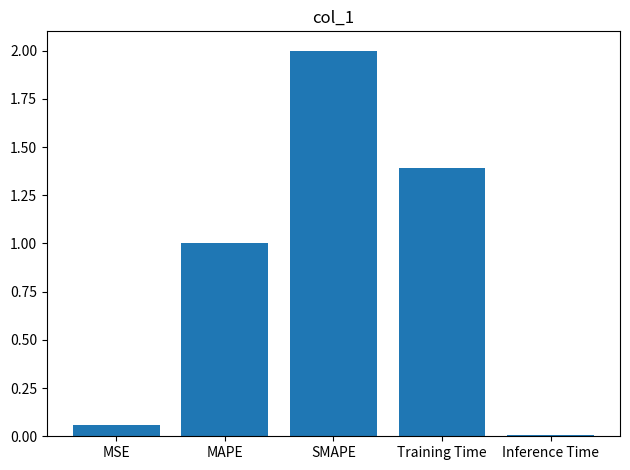

List the labels in order of value, smallest first.

Inference Time, MSE, MAPE, Training Time, SMAPE